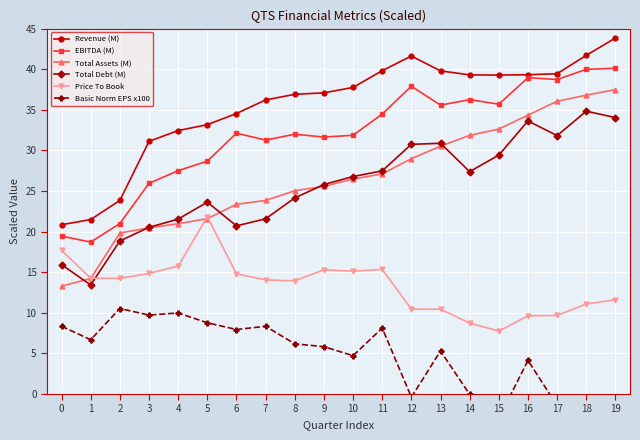

Which series has the largest range (max minus min)?

Total Assets (M)